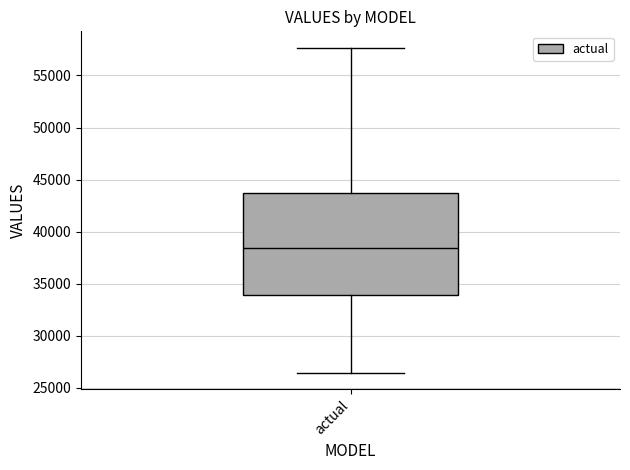

Transcribe this box plot: give where the median line is, the range the box spans, and where the two whiskers end, as read against the y-axis. The values are not printed on the chart, so give them approximately, as read against the axis.

median 38500, box 34000 to 43500, whiskers 26500 to 57500